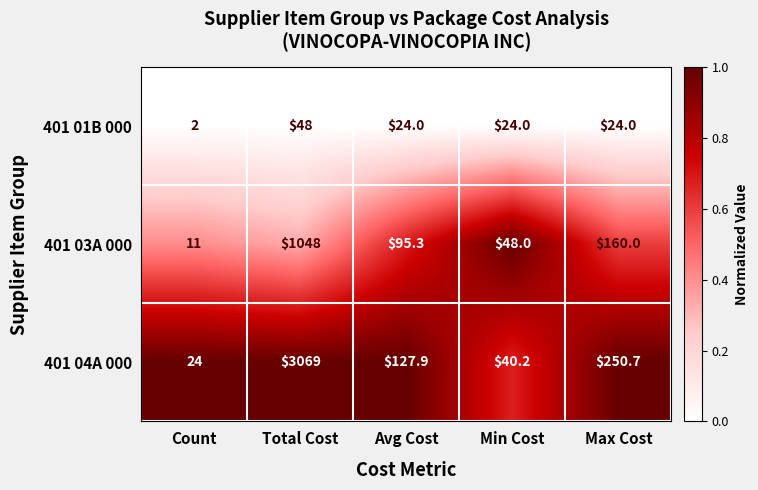

The 401 03A 000 series shows 67.1 at Min Cost. True or false?

False